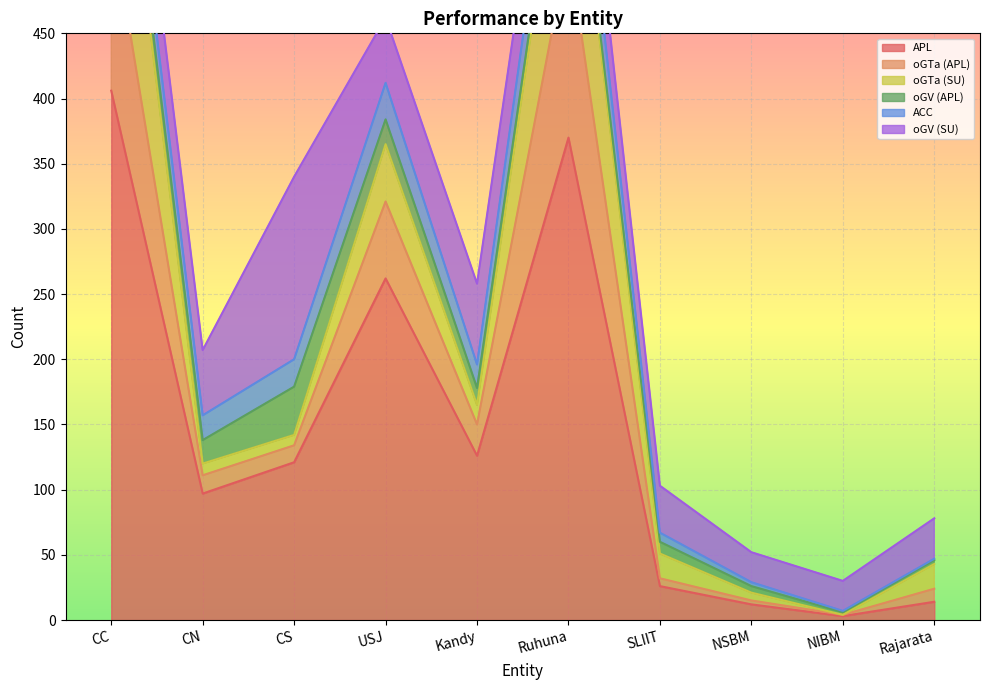

Where is the first local minimum for oGTa (SU)?

CS